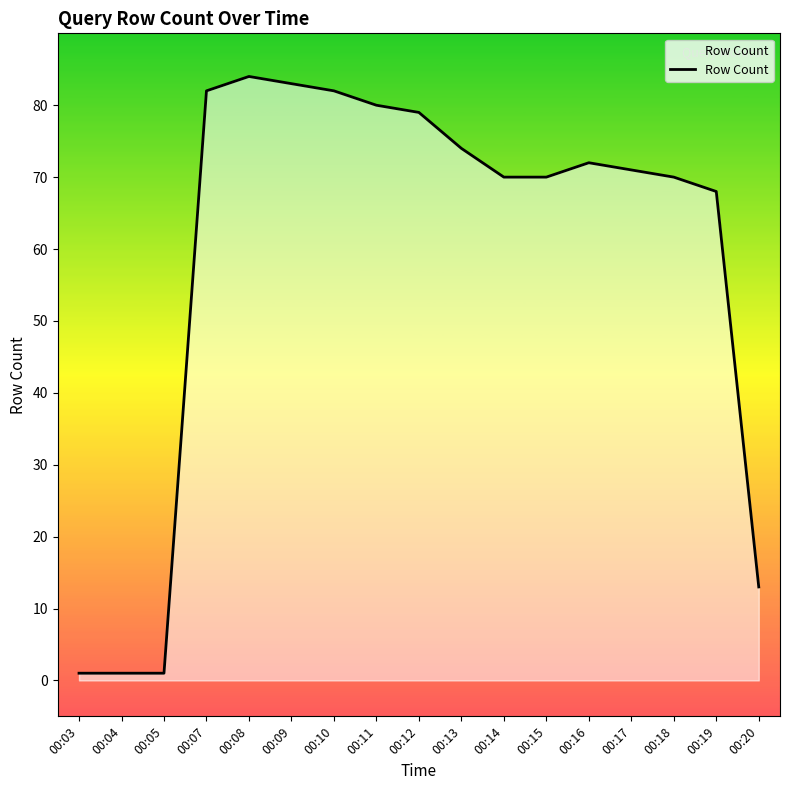

What is the smallest value displayed?

1